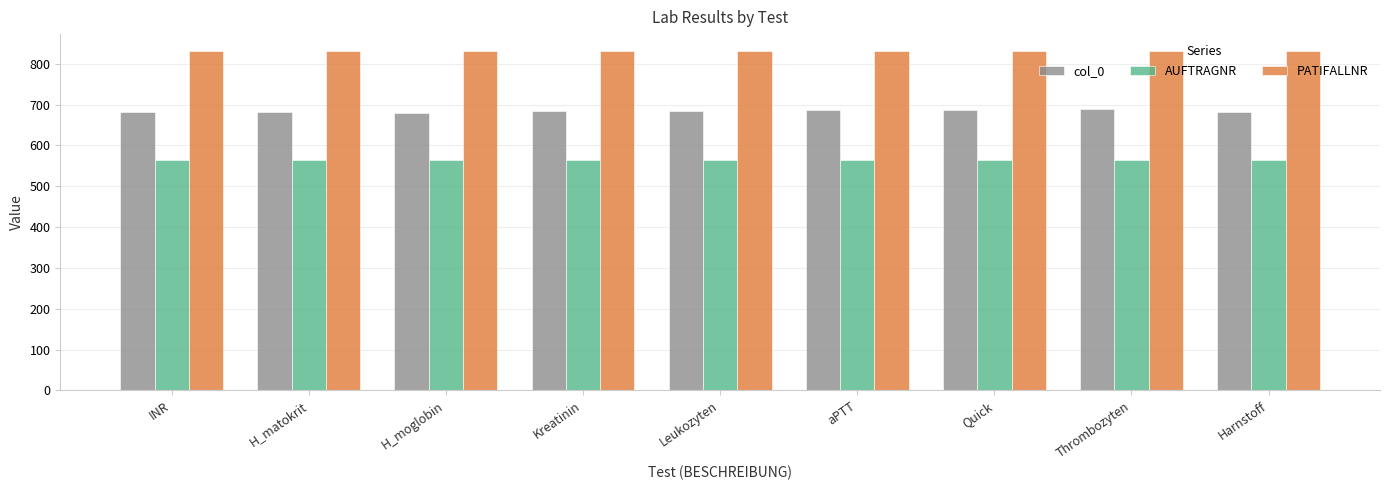

How many bars are there in total?

27